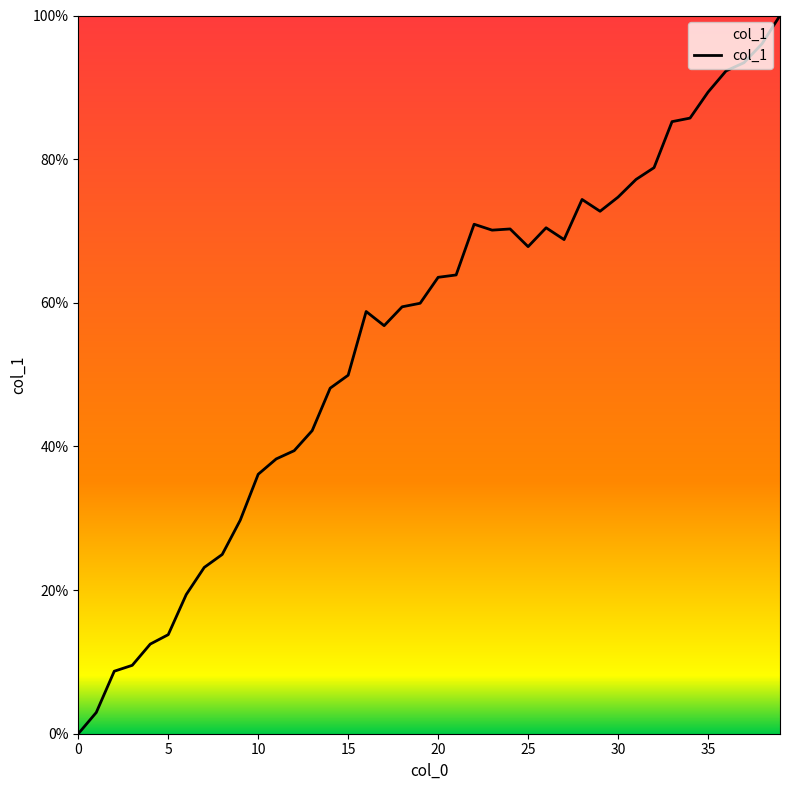

What is the greatest value displayed?

100.0